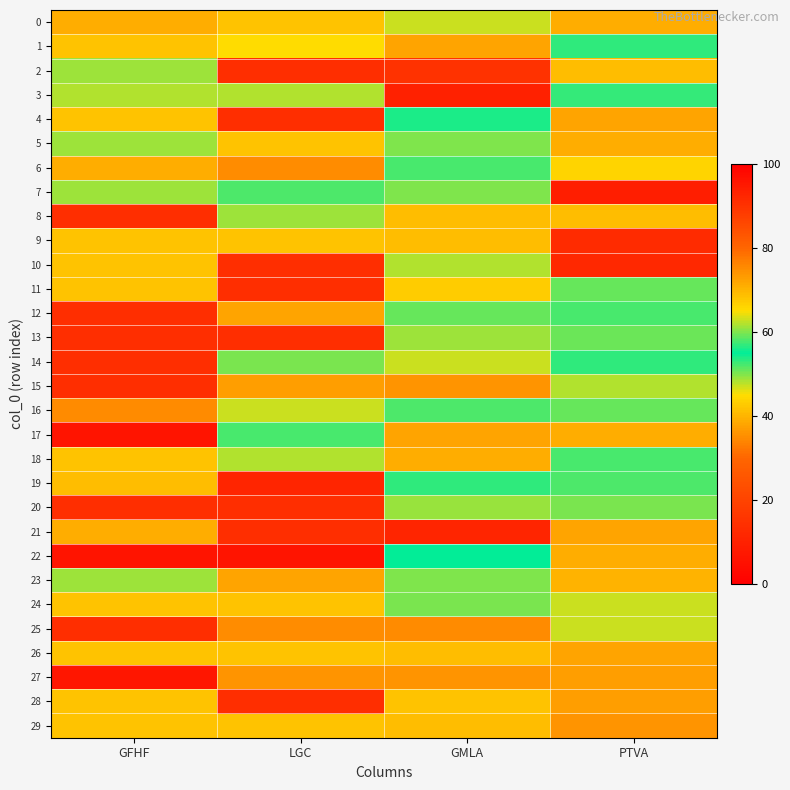

Which label corresponds to the smallest value in the chart?

GFHF